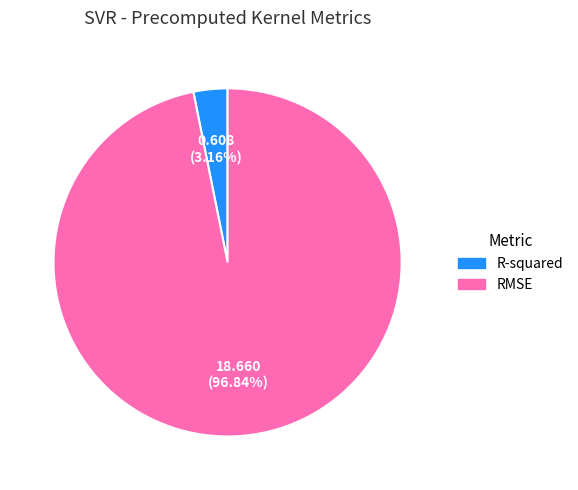

To the nearest percent, what percentage of the pie is RMSE?

97%